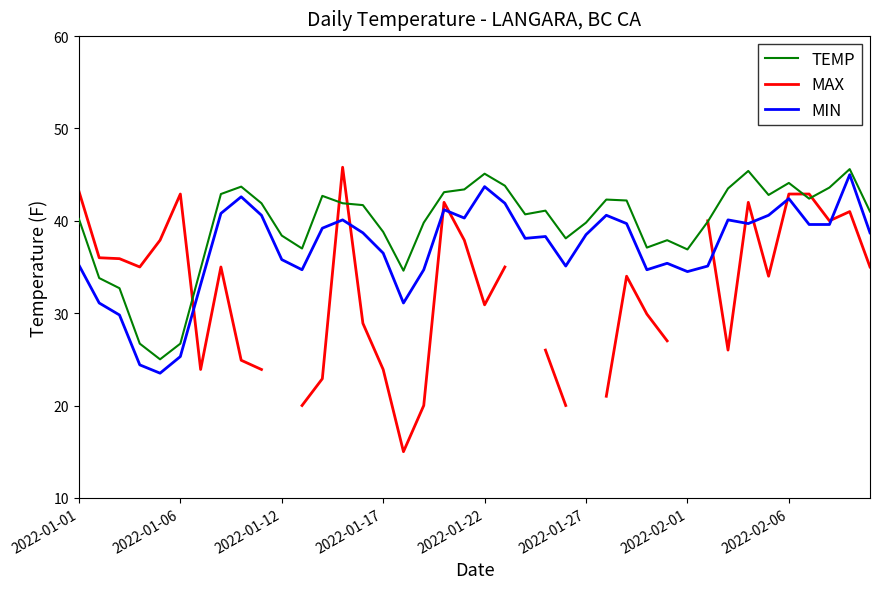

Does the chart have visible grid lines?

No